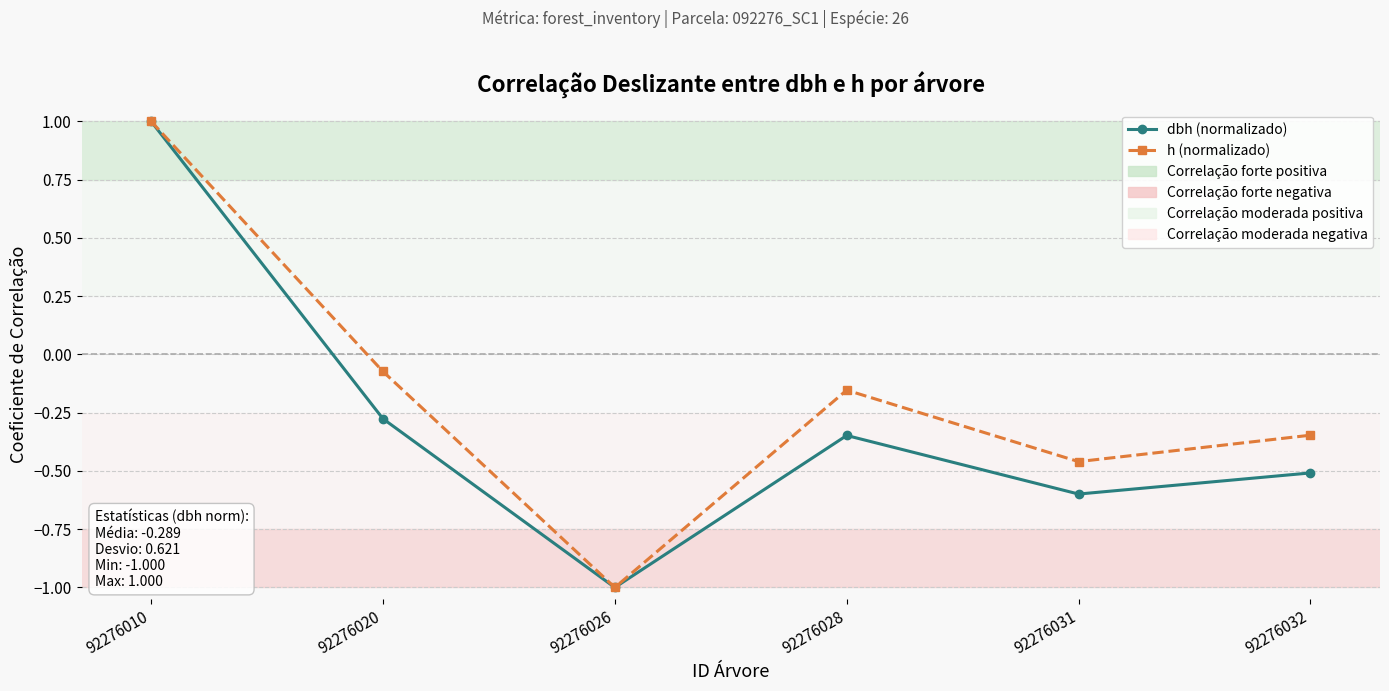

Read the h (normalizado) value at 92276010.

1.0